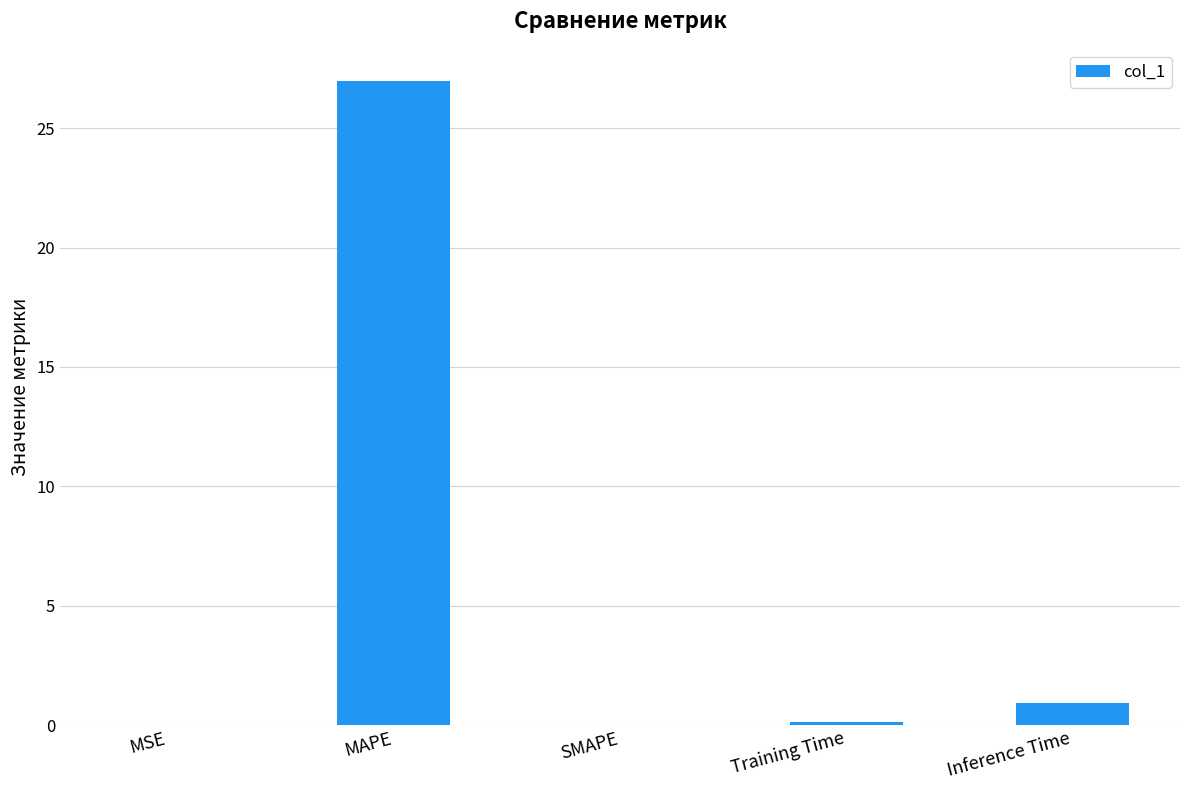

Where is the data nearest to the value 13?

Inference Time